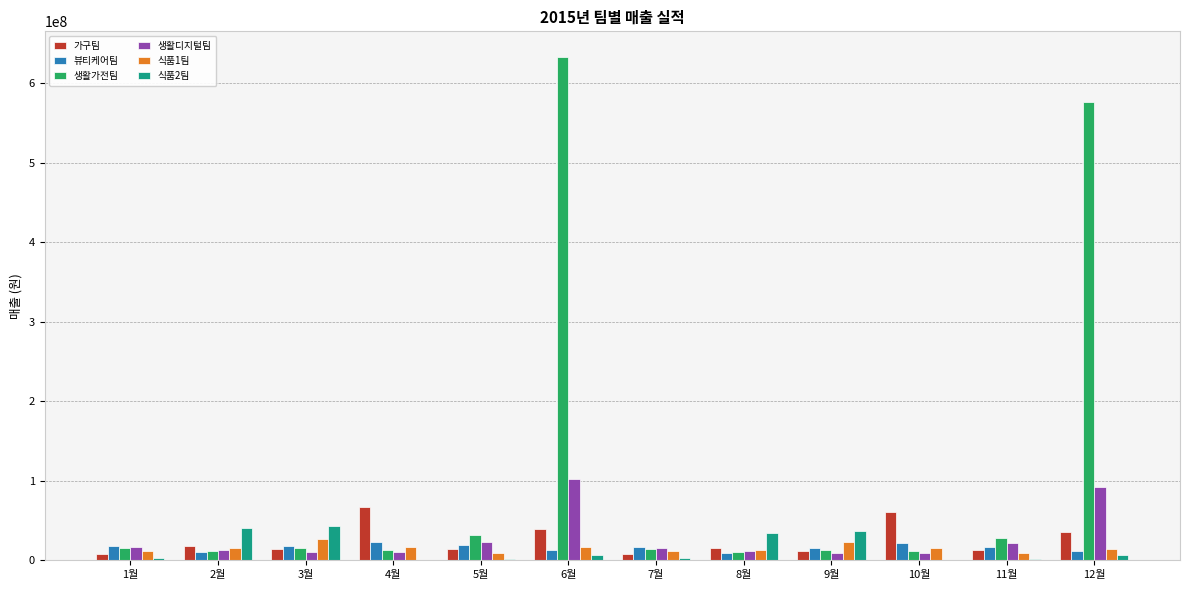

Is it true that 식품2팀 equals 1959375.0 at 5월?

True